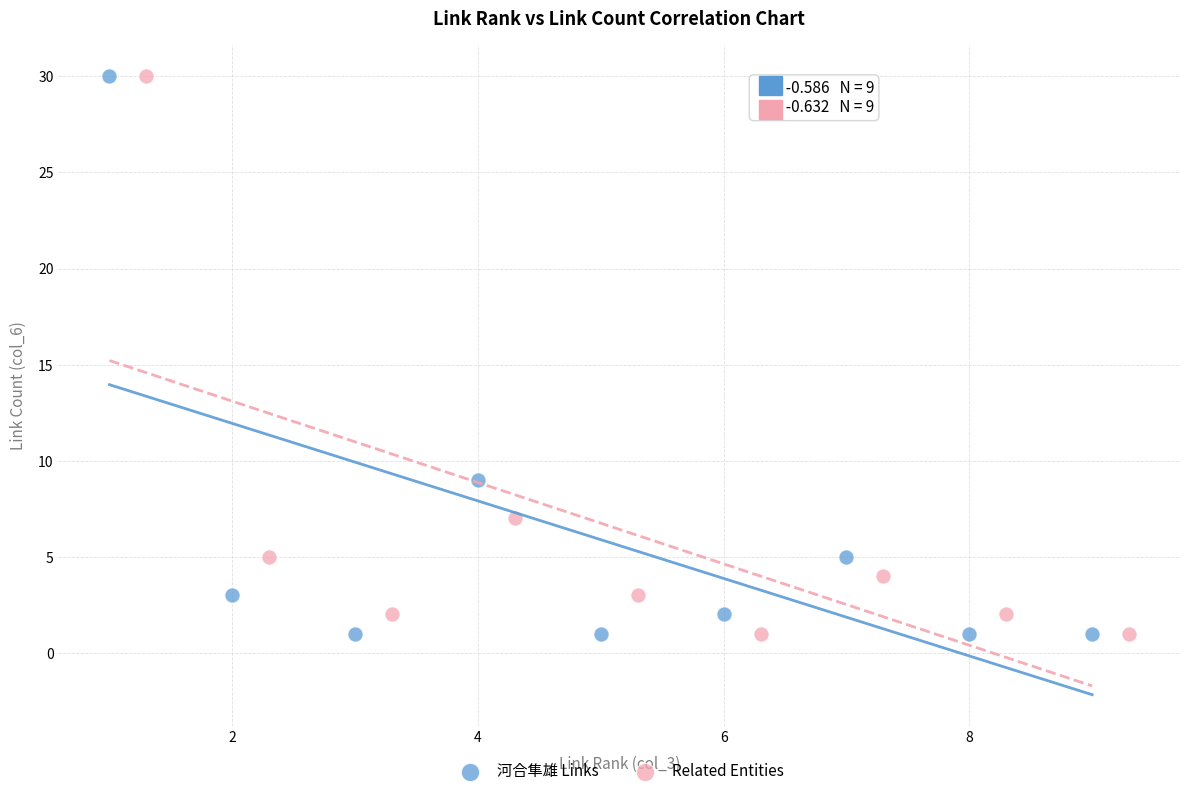

What are all the series names shown in the legend?

河合隼雄 Links, Related Entities